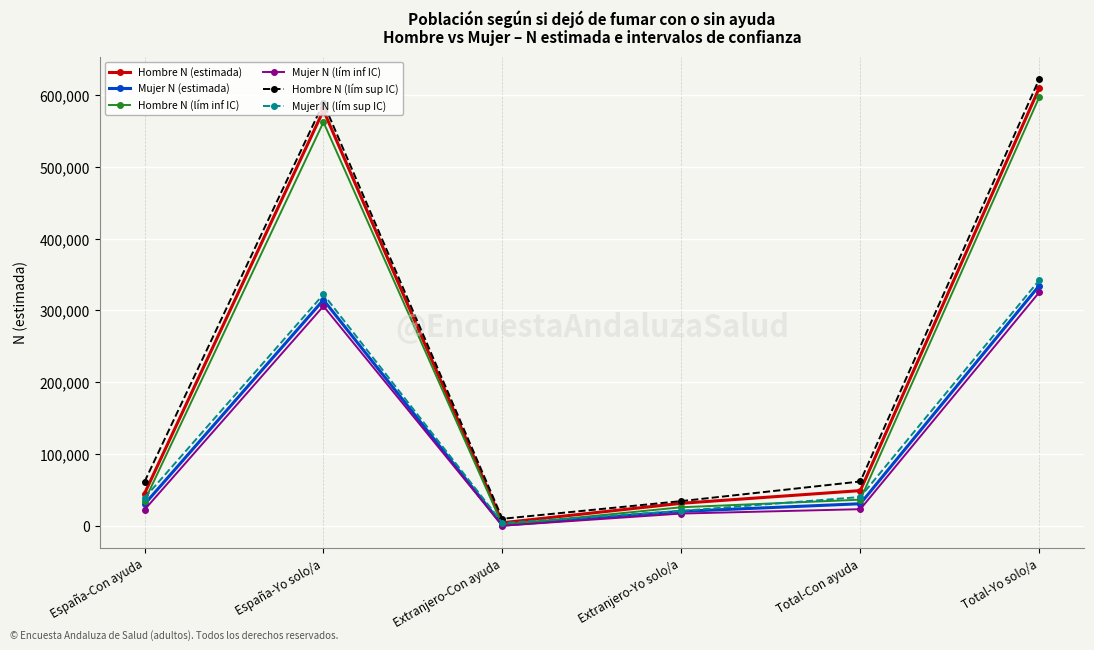

What is the total value across all series at Total-Con ayuda?

240399